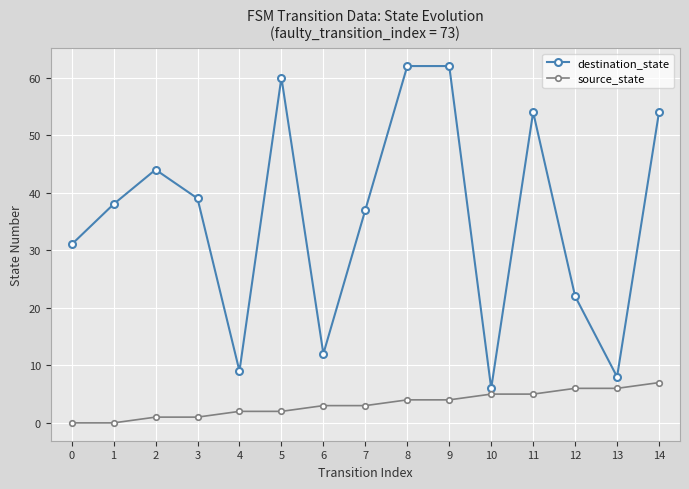

What is the difference between the highest and lowest values at 5?

58